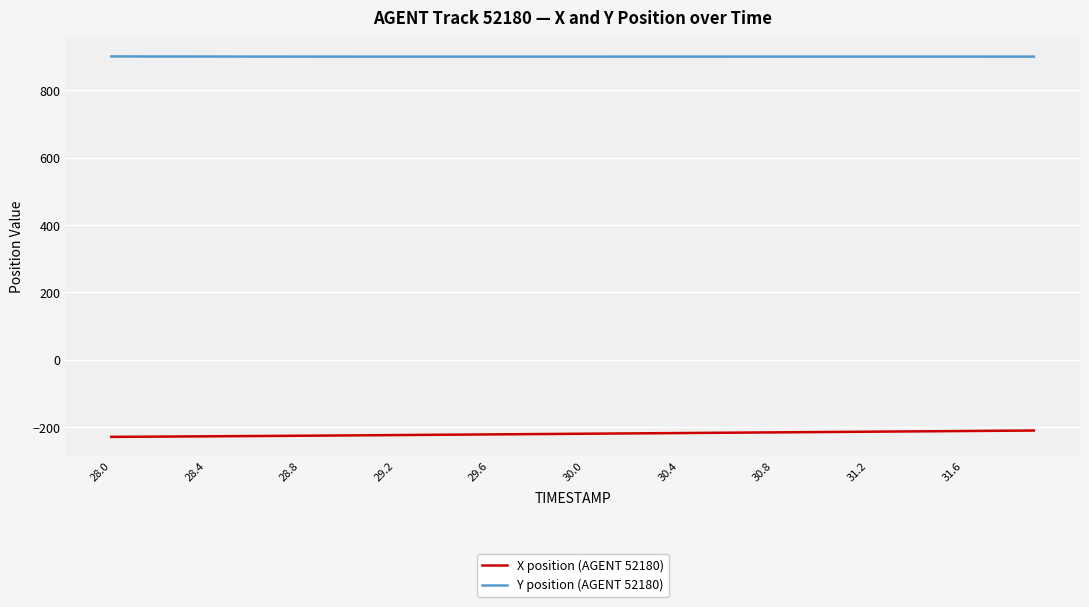

Rank the series by their average value, from highest to lowest.

Y position (AGENT 52180), X position (AGENT 52180)